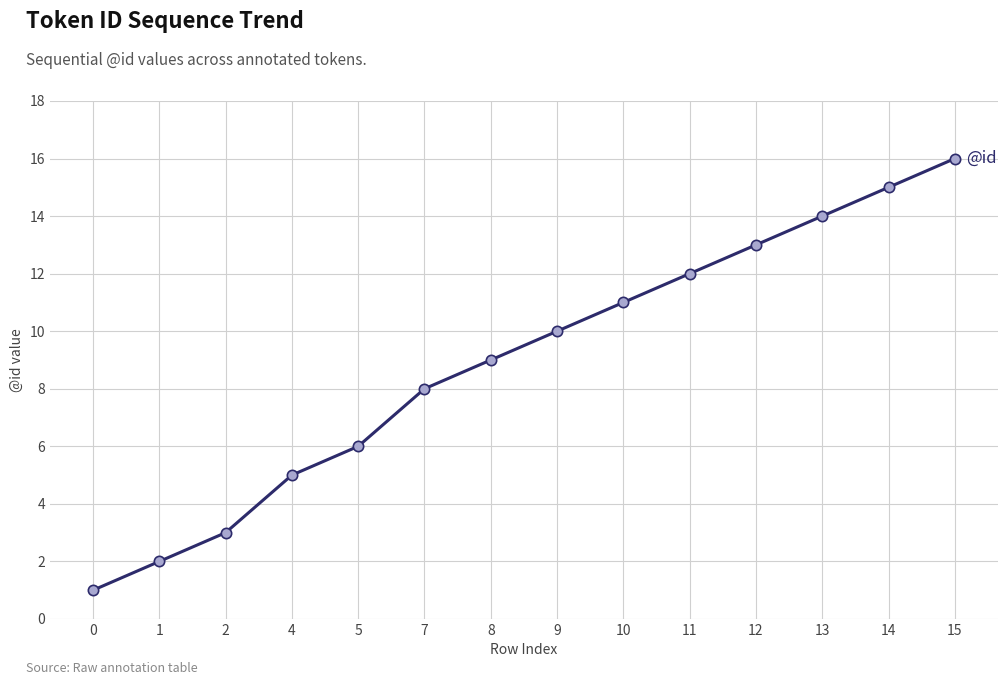

What is the change in value from 5 to 8?

+3